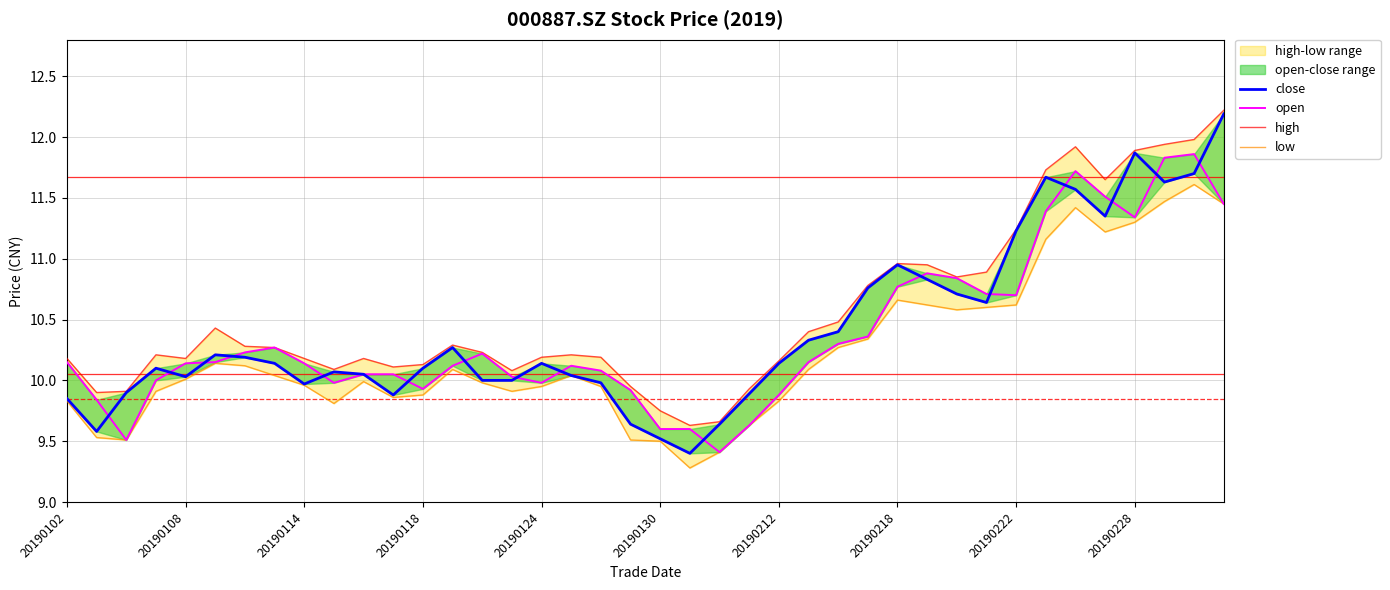

True or false: low and close cross at least once.

False